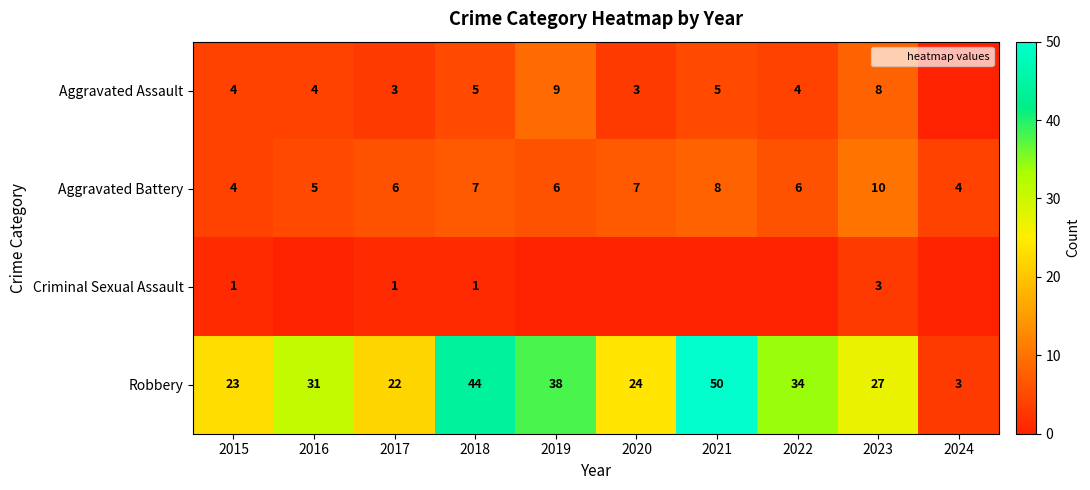

Which label corresponds to the largest value in the chart?

2021